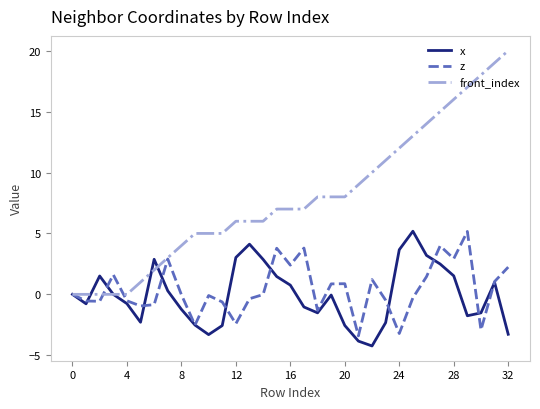

Which series has the largest total across all categories?

front_index